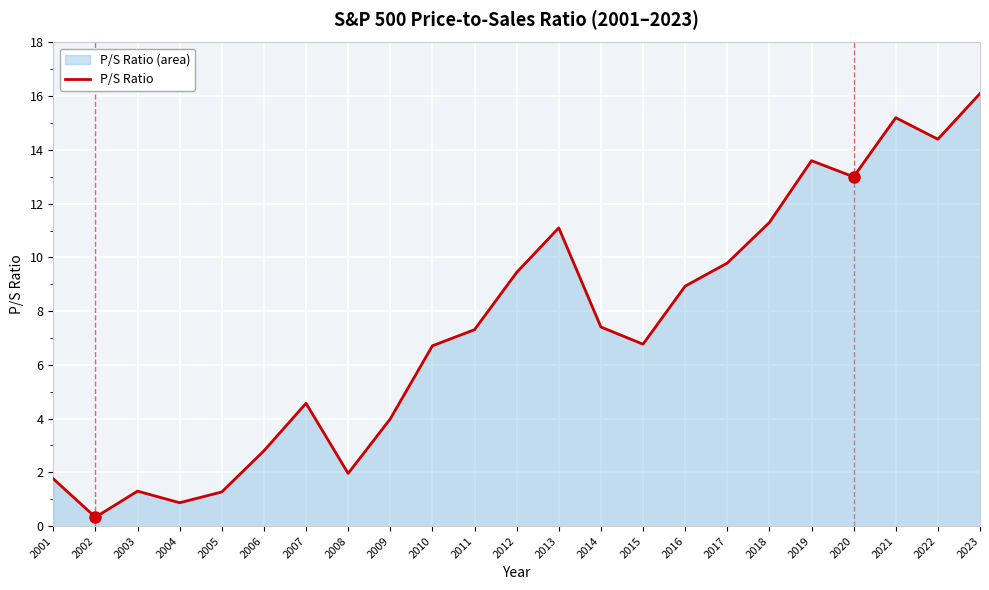

What is the greatest value displayed?

16.1